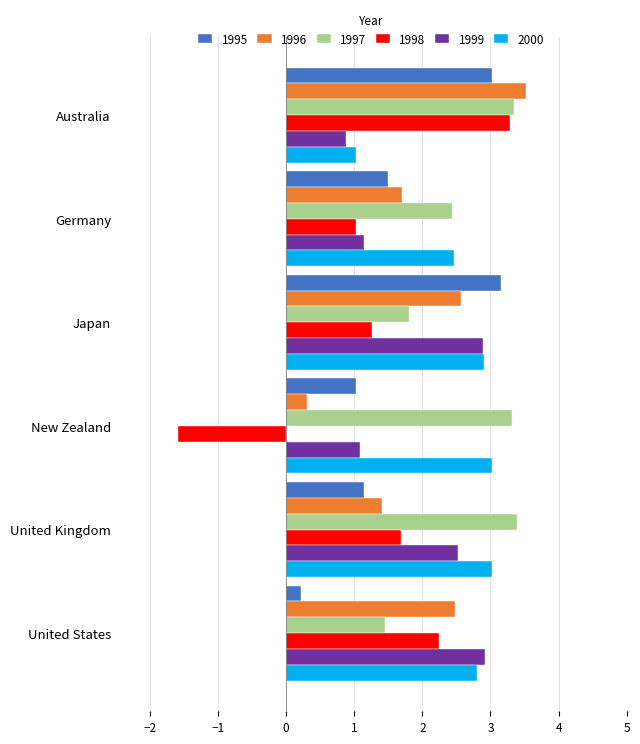

Between Japan and United States, which series saw the biggest shift?

1995